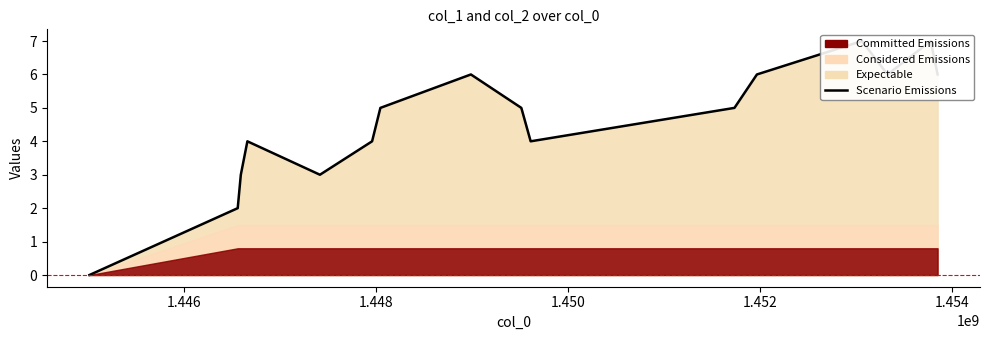

How many points are lower than both their immediate neighbors (excluding endpoints)?

3